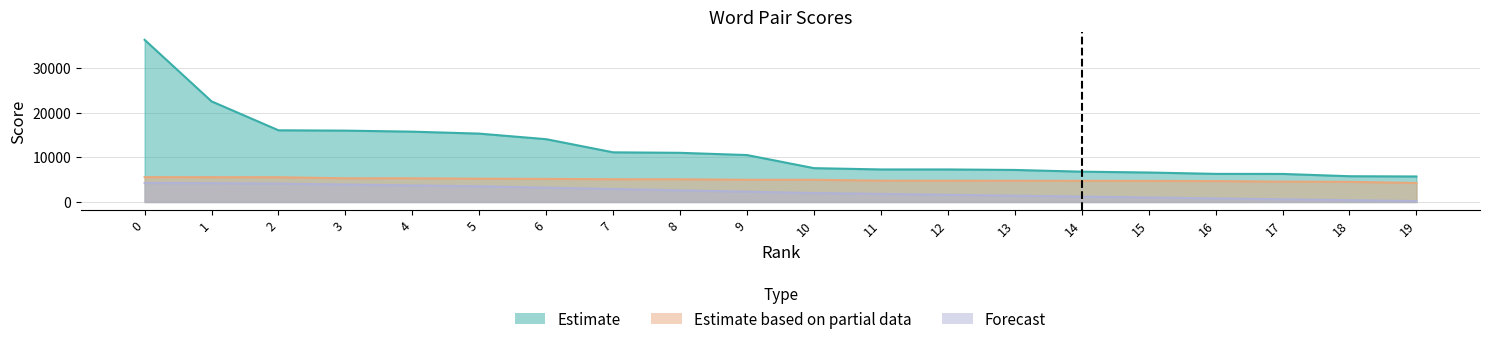

Reading left to right, list all the values displayed in this chart.

Estimate: 0=36274	1=22504	2=16032	3=15959	4=15728	5=15289	6=14043	7=11103	8=10994	9=10493	10=7564	11=7275	12=7274	13=7162	14=6778	15=6589	16=6285	17=6272	18=5759	19=5703
Estimate based on partial data: 0=5554	1=5546	2=5537	3=5298	4=5295	5=5206	6=5161	7=5087	8=5077	9=4965	10=4965	11=4768	12=4756	13=4743	14=4729	15=4717	16=4674	17=4551	18=4503	19=4245
Forecast: 0=4245	1=4200	2=4100	3=3900	4=3700	5=3500	6=3200	7=2900	8=2600	9=2300	10=2000	11=1800	12=1600	13=1400	14=1200	15=1000	16=800	17=600	18=400	19=200